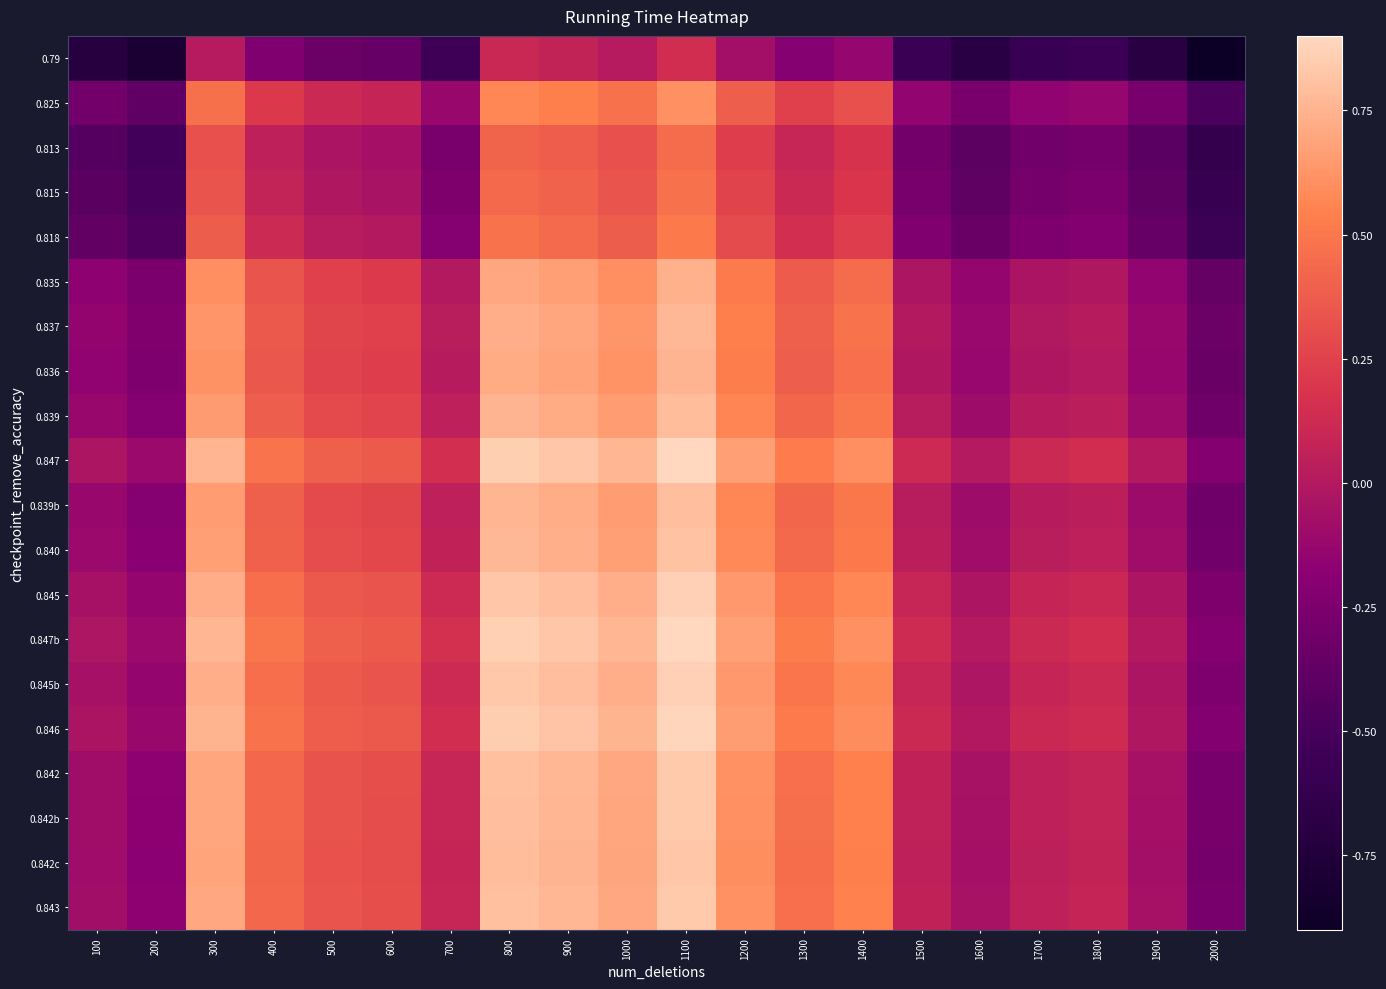

How many series are shown in this chart?

20